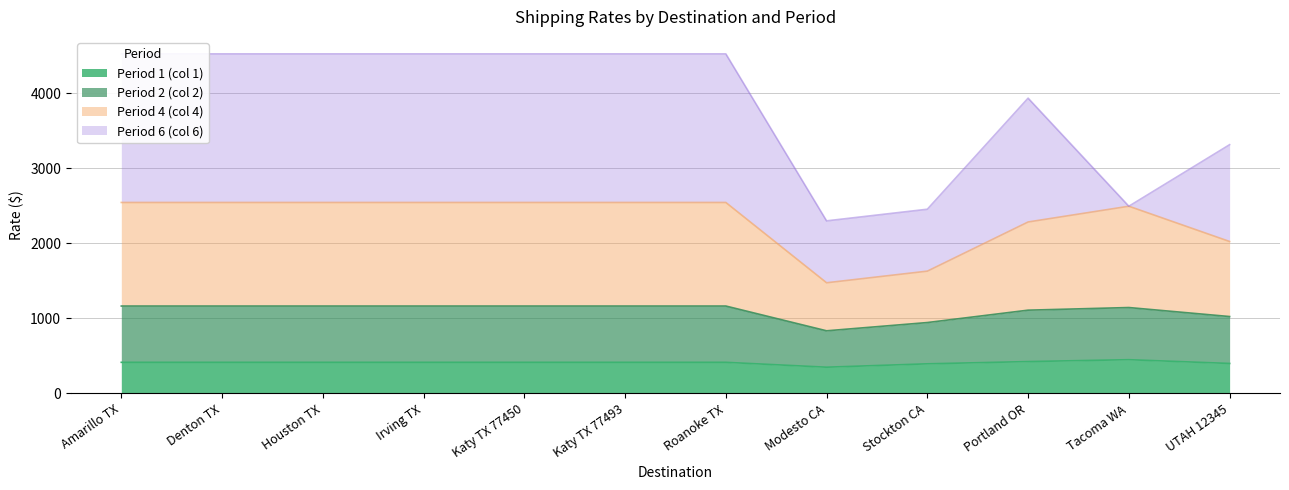

The Period 1 (col 1) series shows 415 at Amarillo TX. True or false?

True